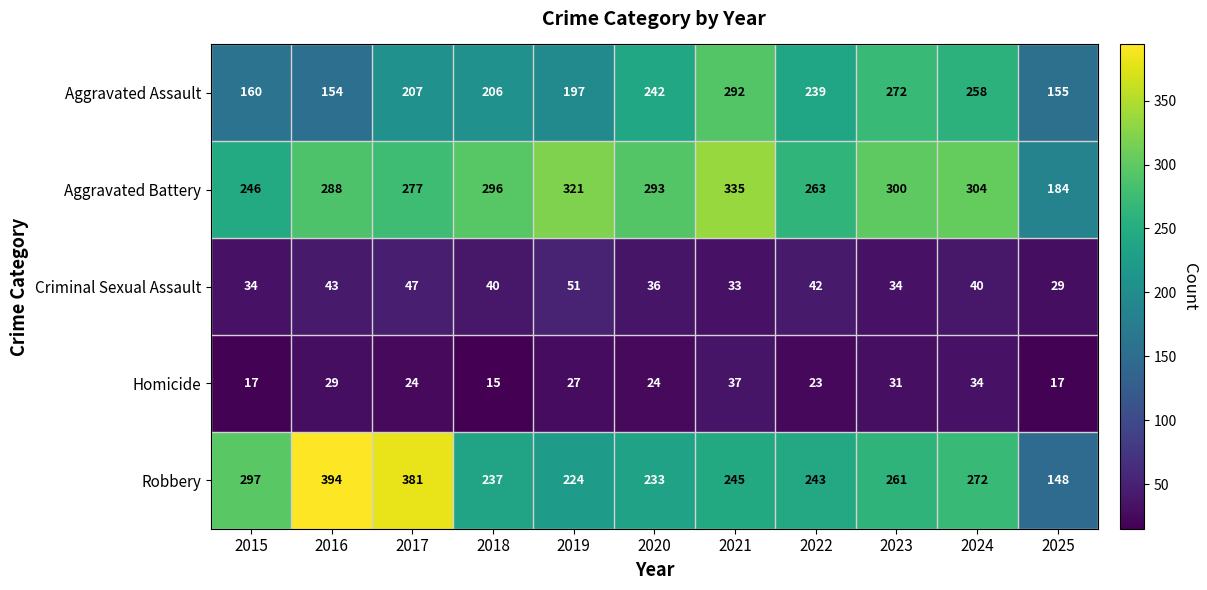

At which category is the sum across all series the highest?

2021